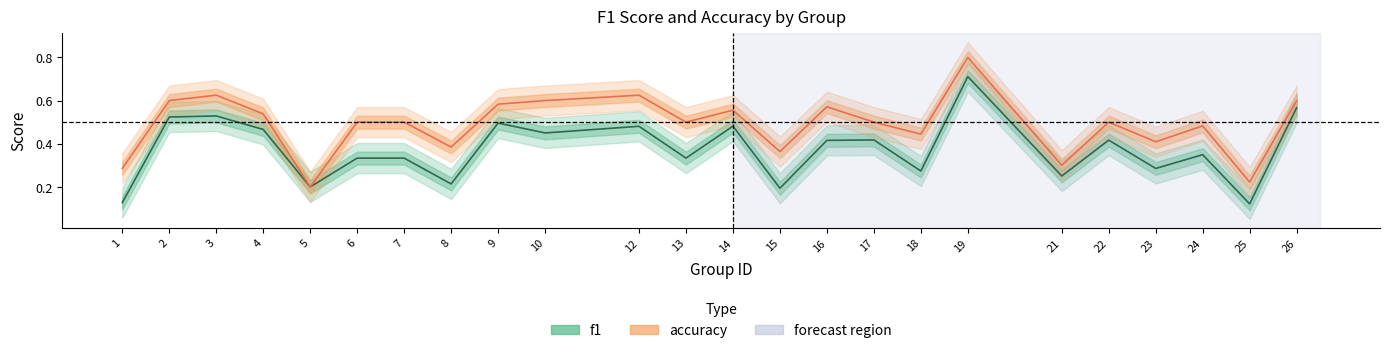

What is the difference between the maximum and minimum values in the f1 series?

0.6